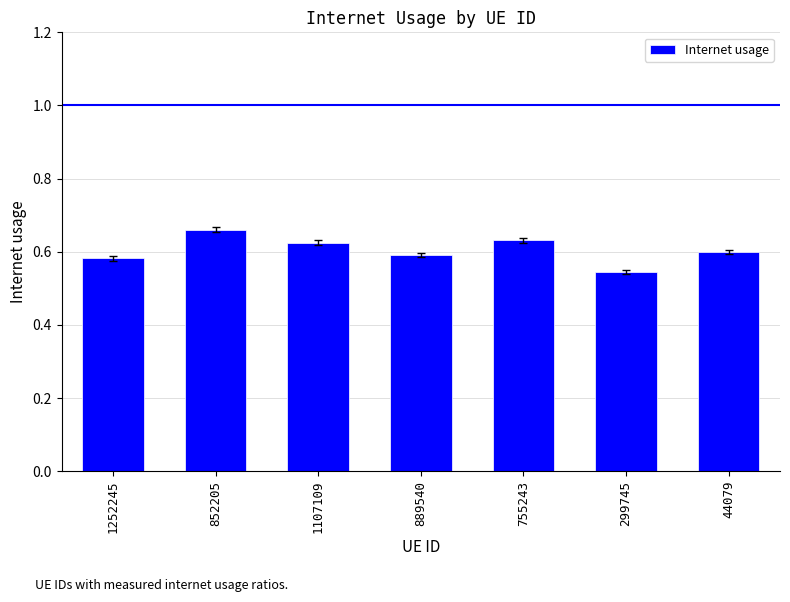

How many values are between 0 and 1?

7